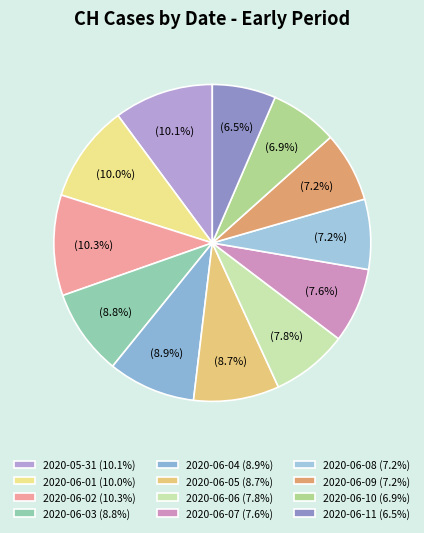

Count the number of slices in the pie.

12